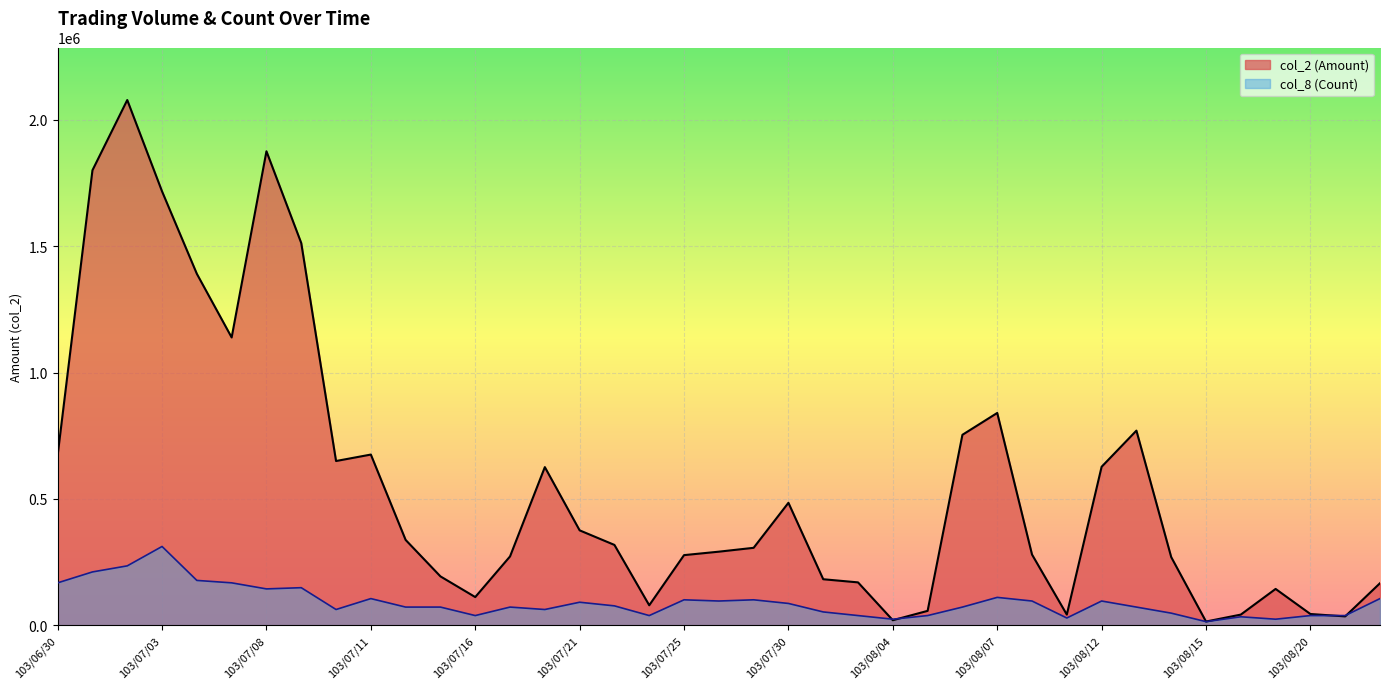

The col_8 (Count) series shows 52681.5 at 103/06/30. True or false?

False